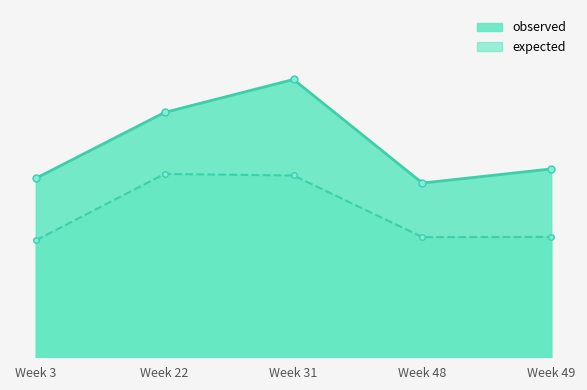

Is it true that expected equals 24.3 at Week 31?

False